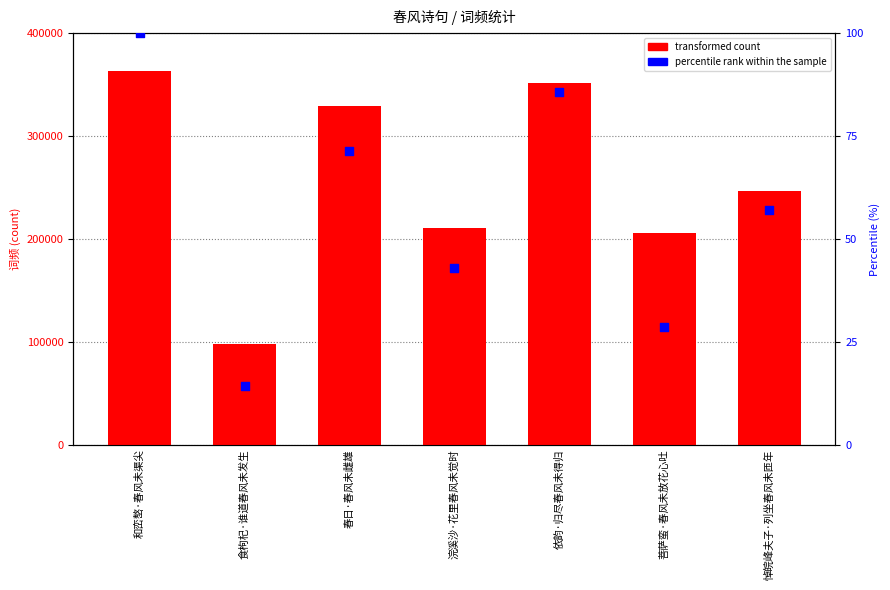

Which series has the largest total across all categories?

col_0